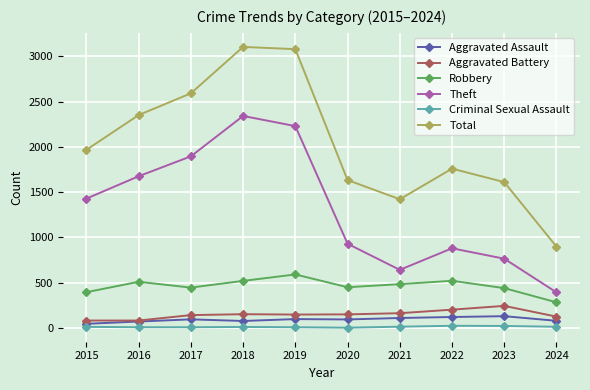

True or false: Total and Theft cross at least once.

False